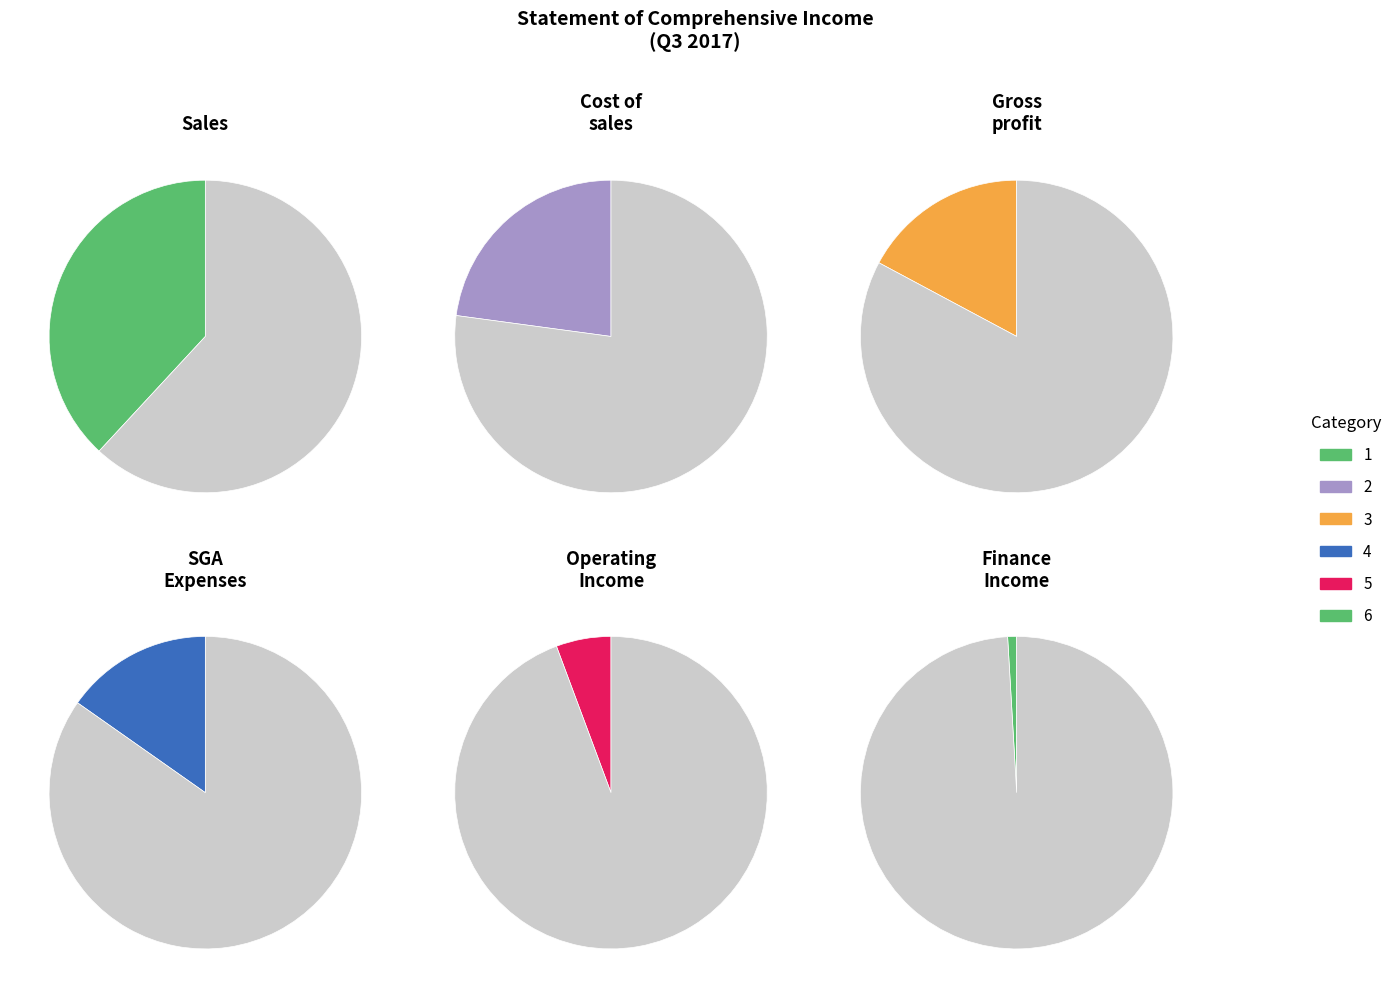

Which category has the biggest portion of the pie?

Sales